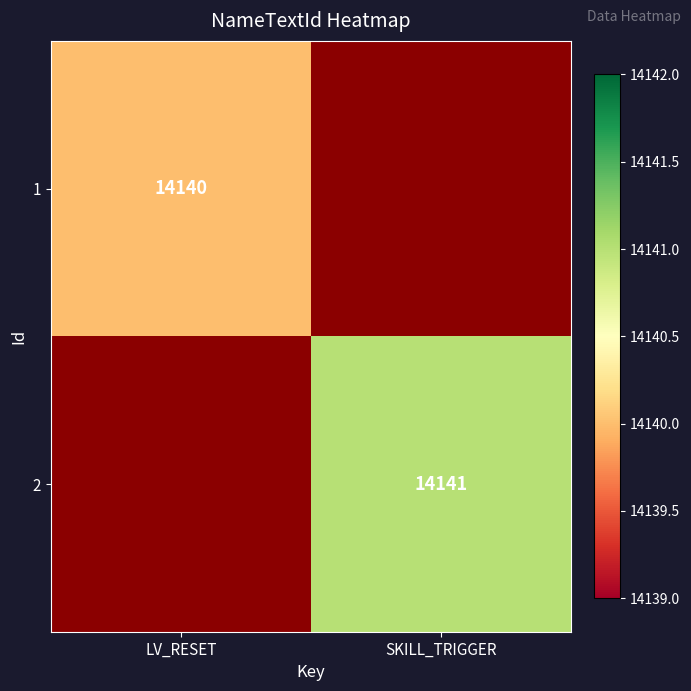

Is the value of 2 at SKILL_TRIGGER greater than the value of 1 at LV_RESET?

Yes